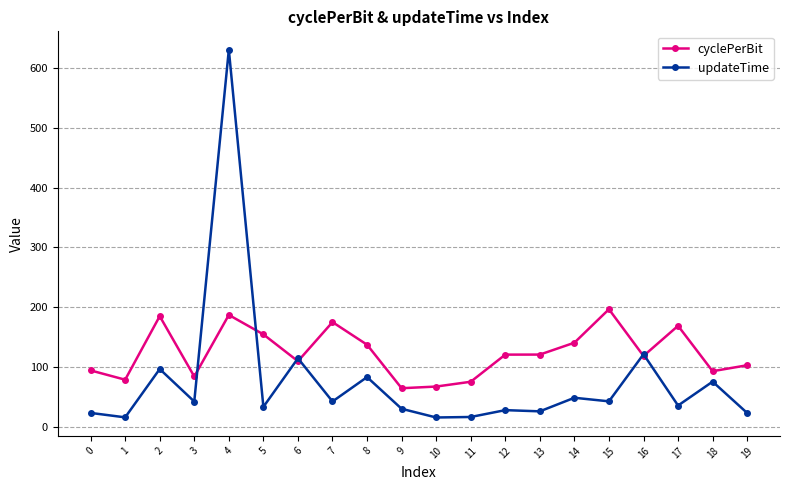

The value of cyclePerBit at 13 is 121.0. True or false?

True